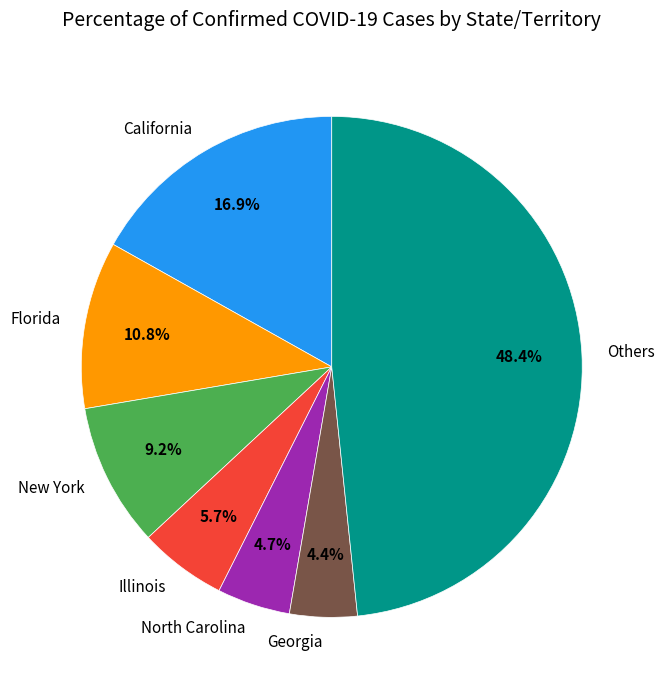

What is the largest slice in the pie chart?

Others